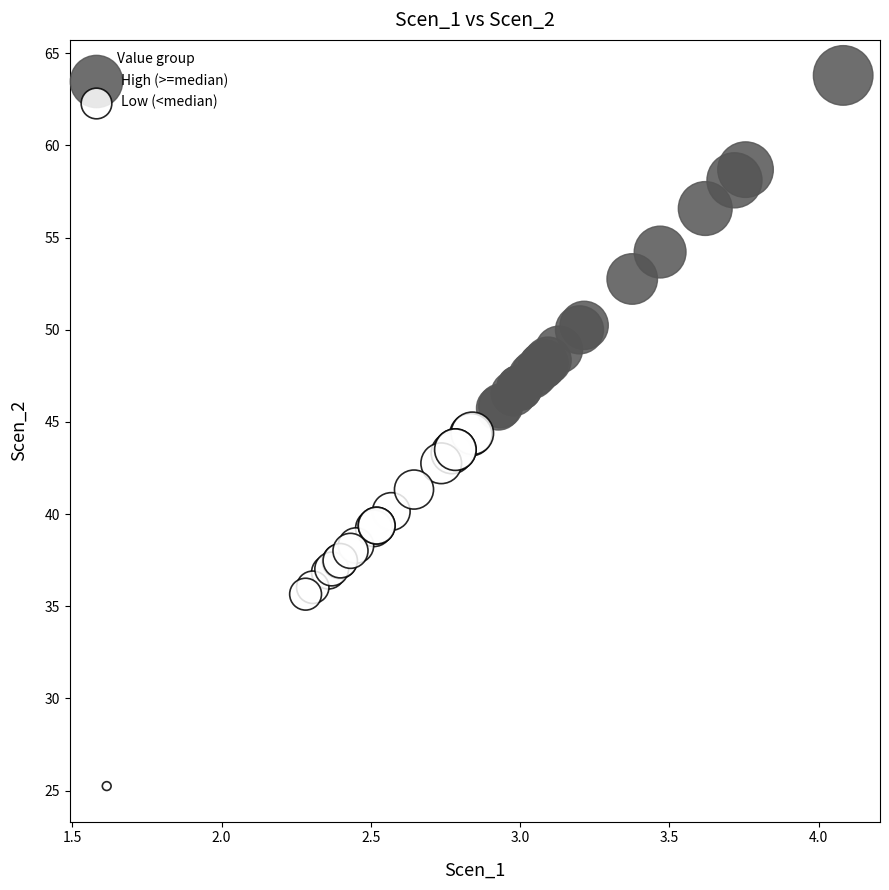

Which series reaches the minimum Y coordinate?

Low (<median)